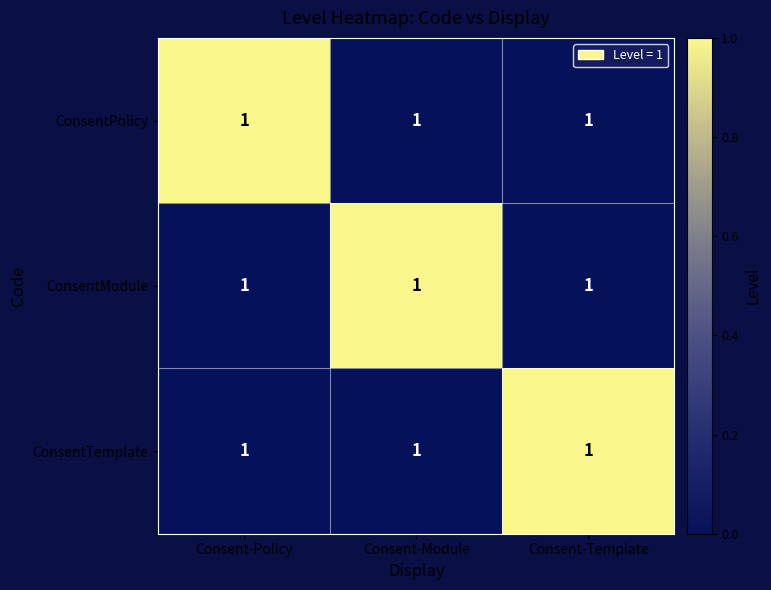

List the series in order of their peak value, lowest first.

ConsentPolicy, ConsentModule, ConsentTemplate